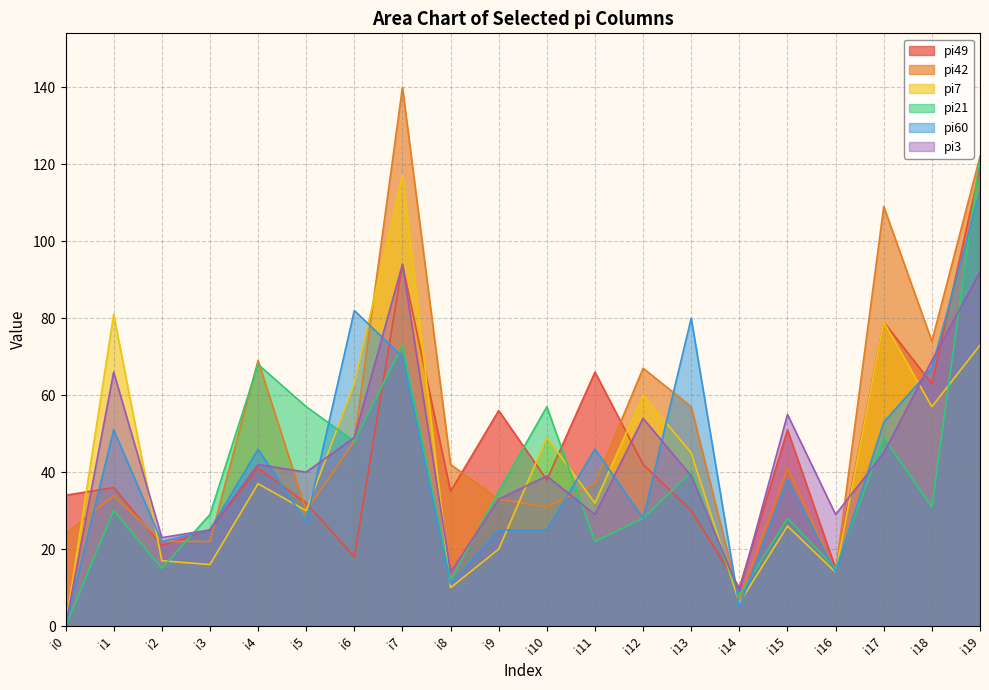

Where is the first local maximum for pi60?

i1